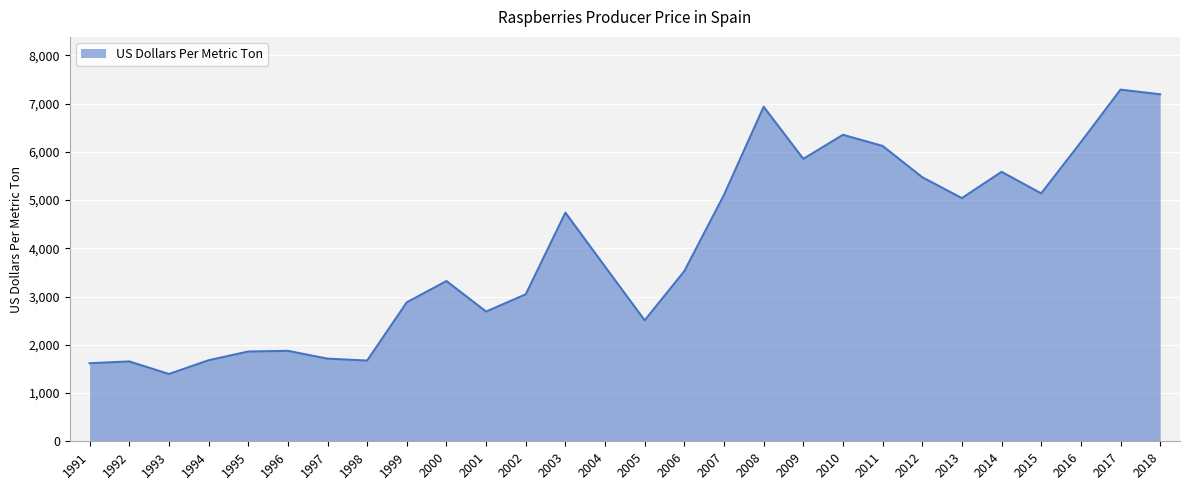

Which category has the lowest value across all series?

1993